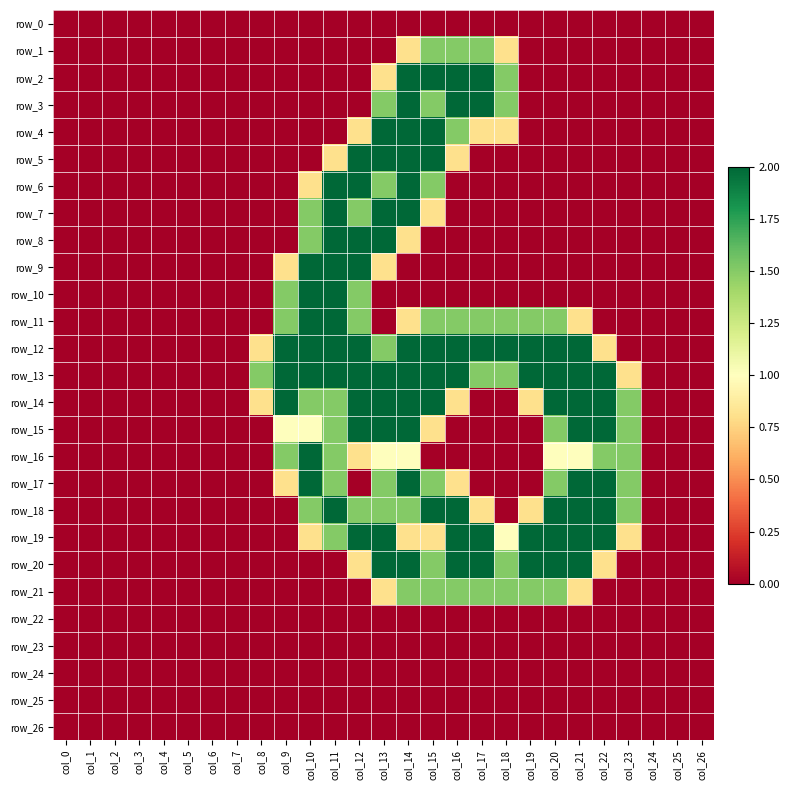

Rank the categories by row_10 value from highest to lowest.

col_10, col_11, col_9, col_12, col_0, col_1, col_2, col_3, col_4, col_5, col_6, col_7, col_8, col_13, col_14, col_15, col_16, col_17, col_18, col_19, col_20, col_21, col_22, col_23, col_24, col_25, col_26